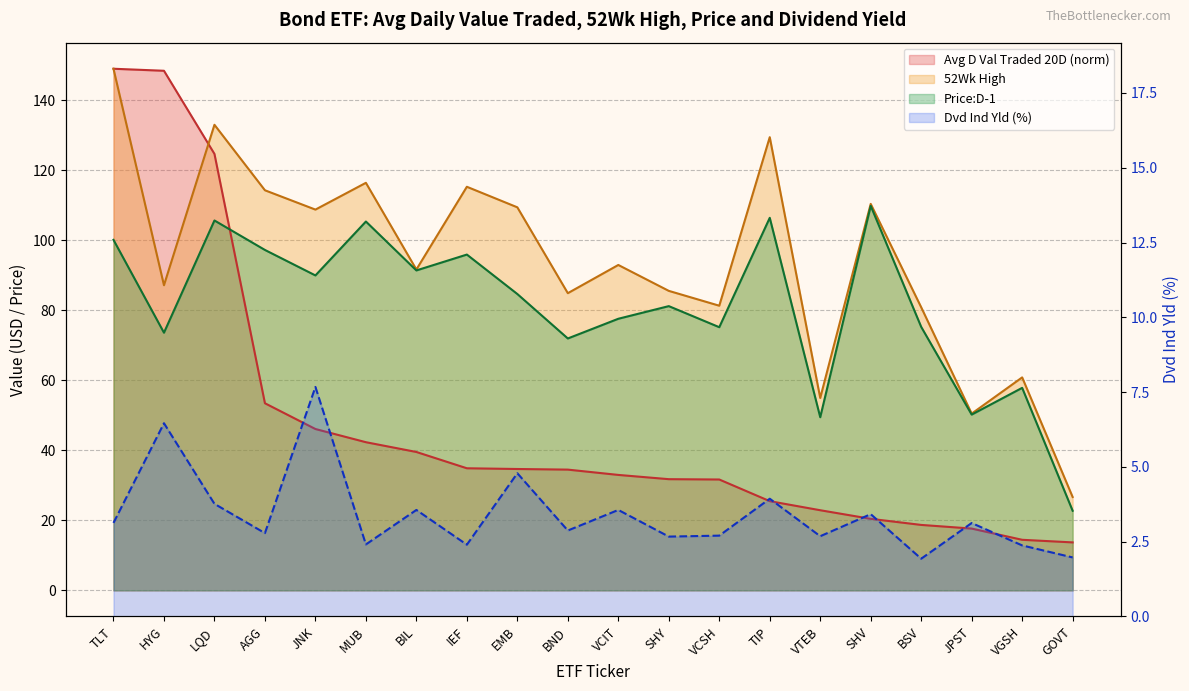

What is the difference between the Price:D-1 values at HYG and BIL?

17.8